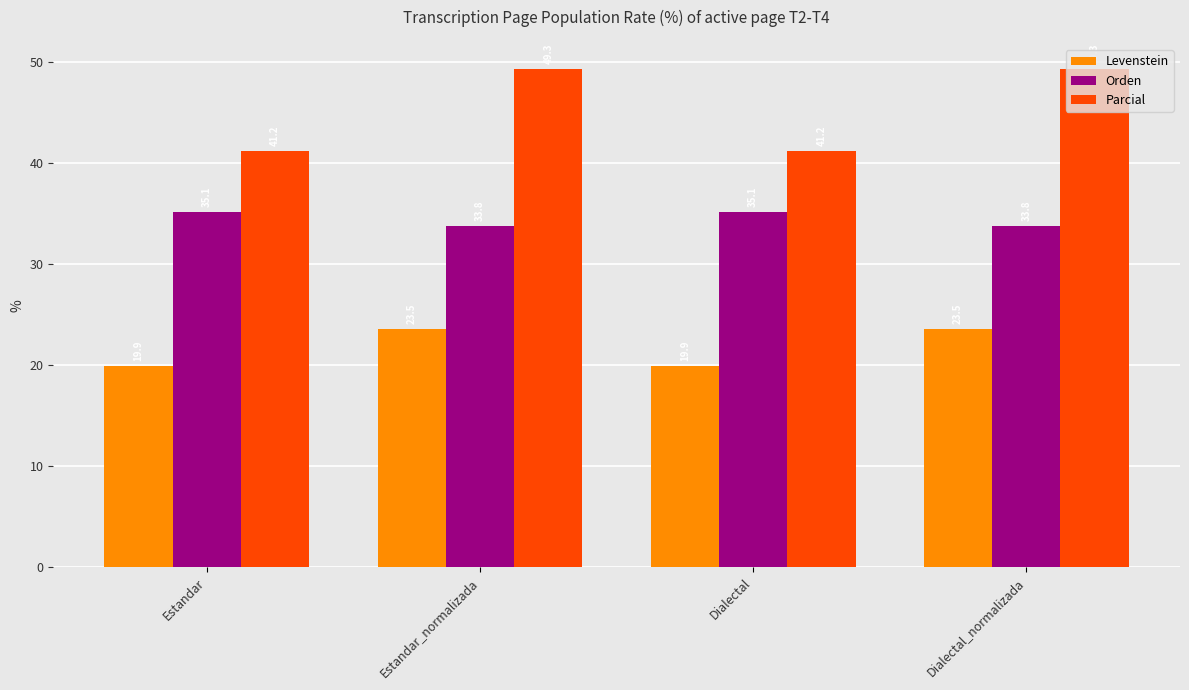

Rank the series at Dialectal_normalizada from highest to lowest value.

Parcial, Orden, Levenstein